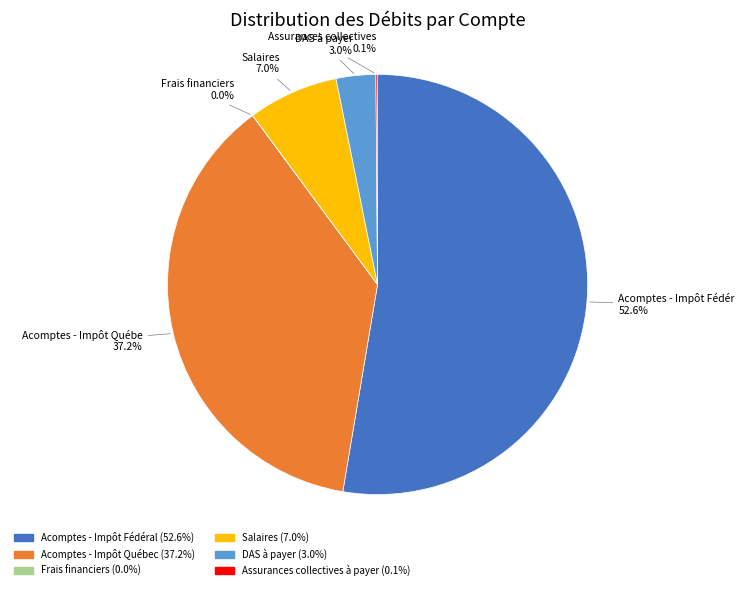

Is there a majority slice in this chart?

Yes